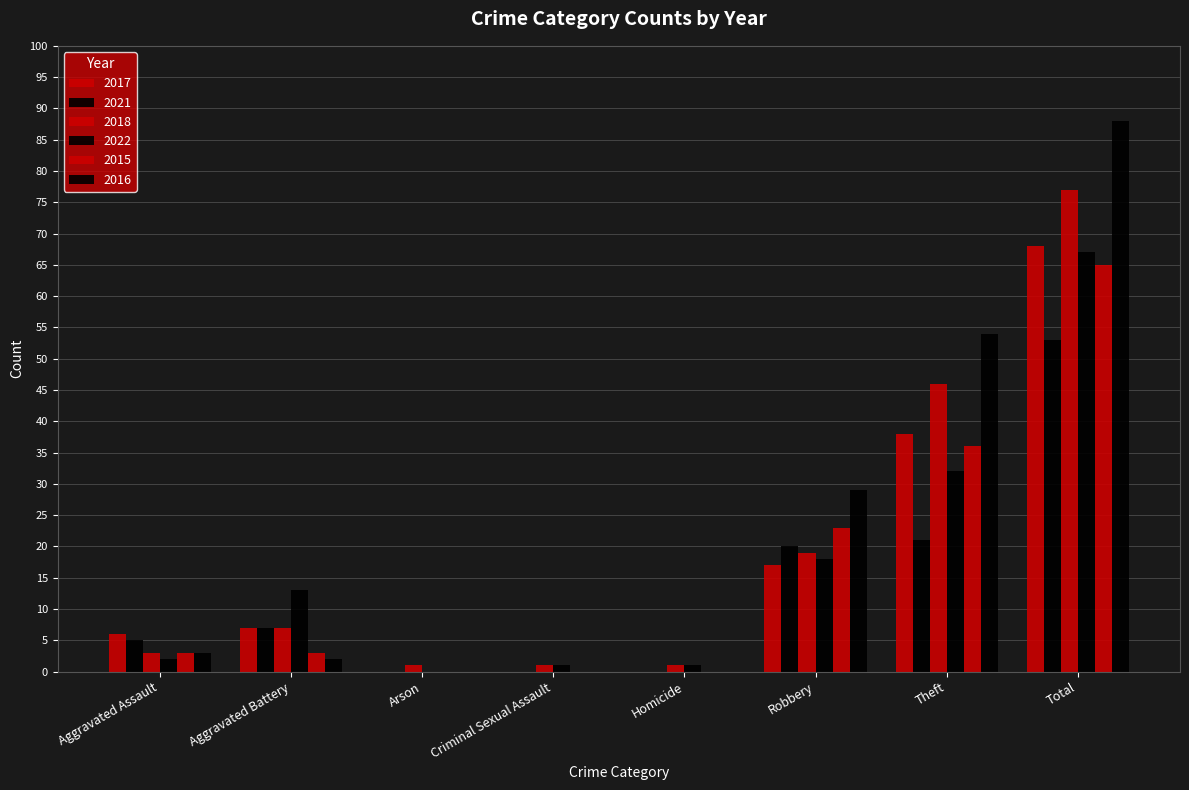

The 2017 series shows 38 at Theft. True or false?

True